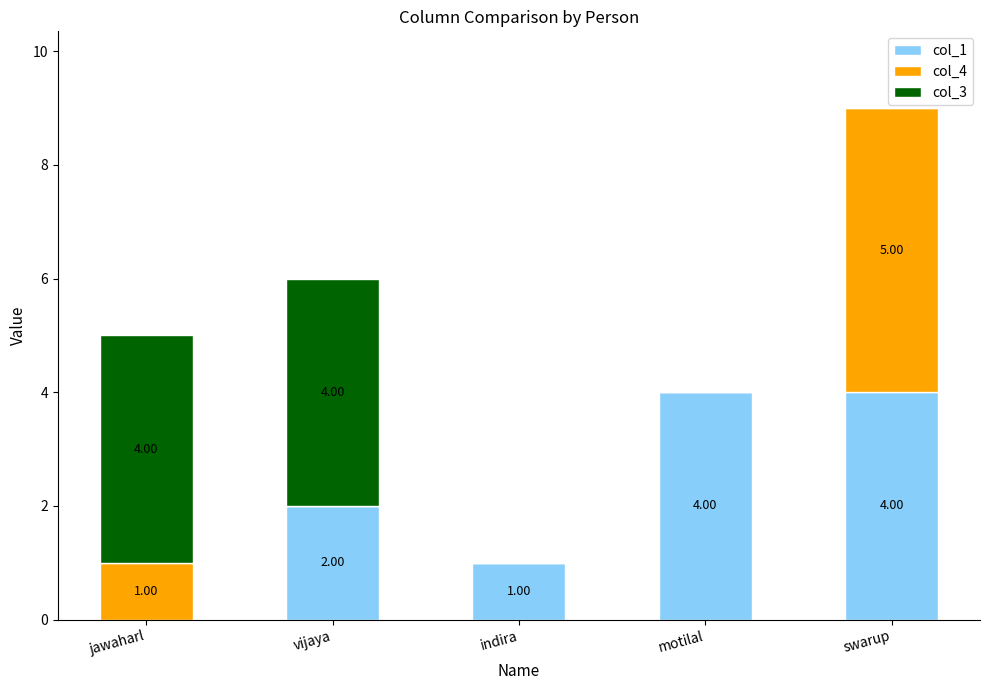

What is the sum of the col_1 values at indira and vijaya?

3